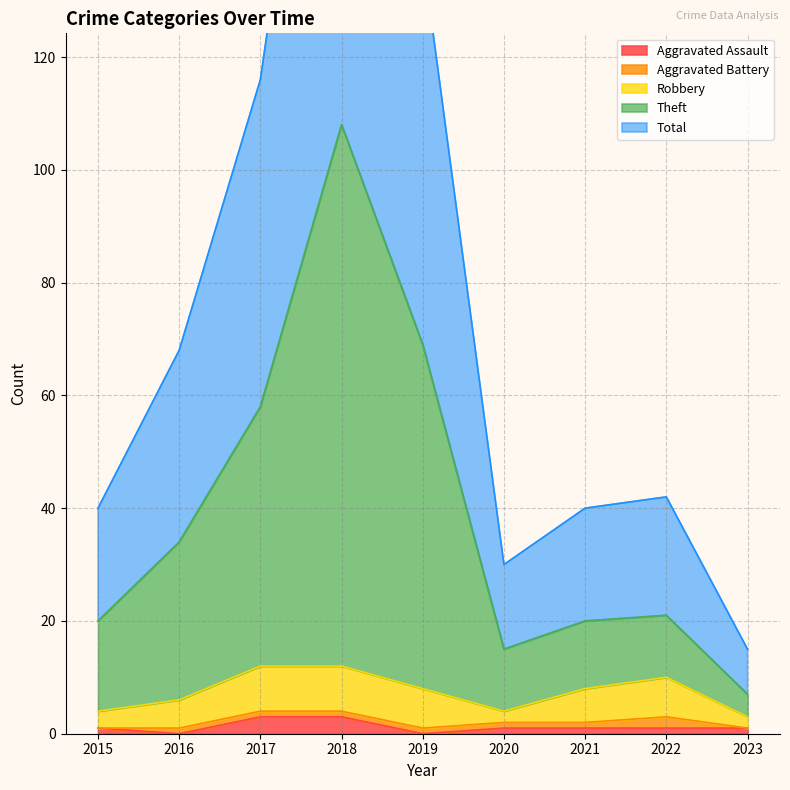

Is the value of Total at 2019 greater than the value of Aggravated Assault at 2022?

Yes